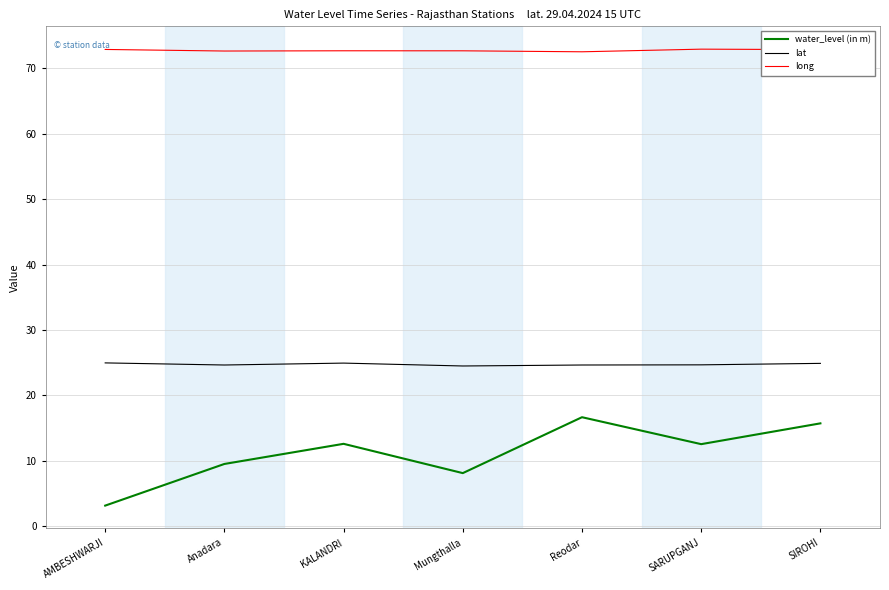

True or false: long and lat intersect in this chart.

False